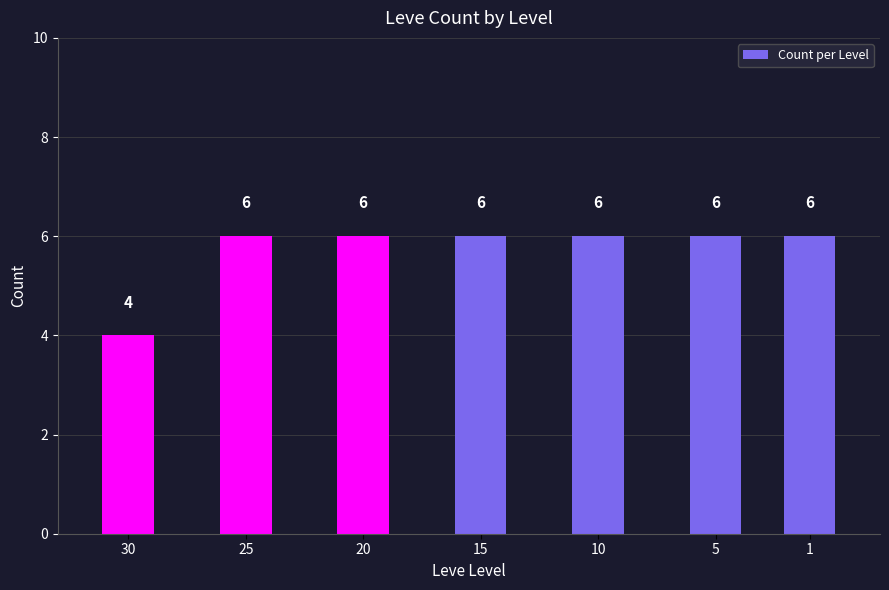

Rank the categories by value from highest to lowest.

1, 5, 10, 15, 20, 25, 30